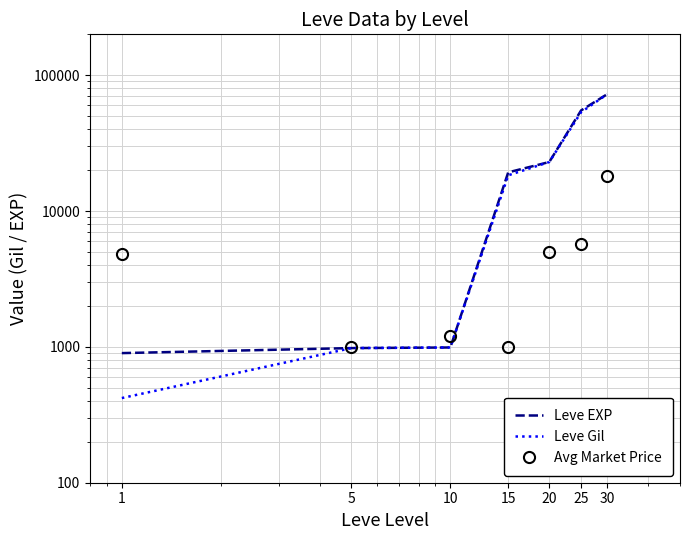

Where is Avg Market Price nearest to the value 9499?

25